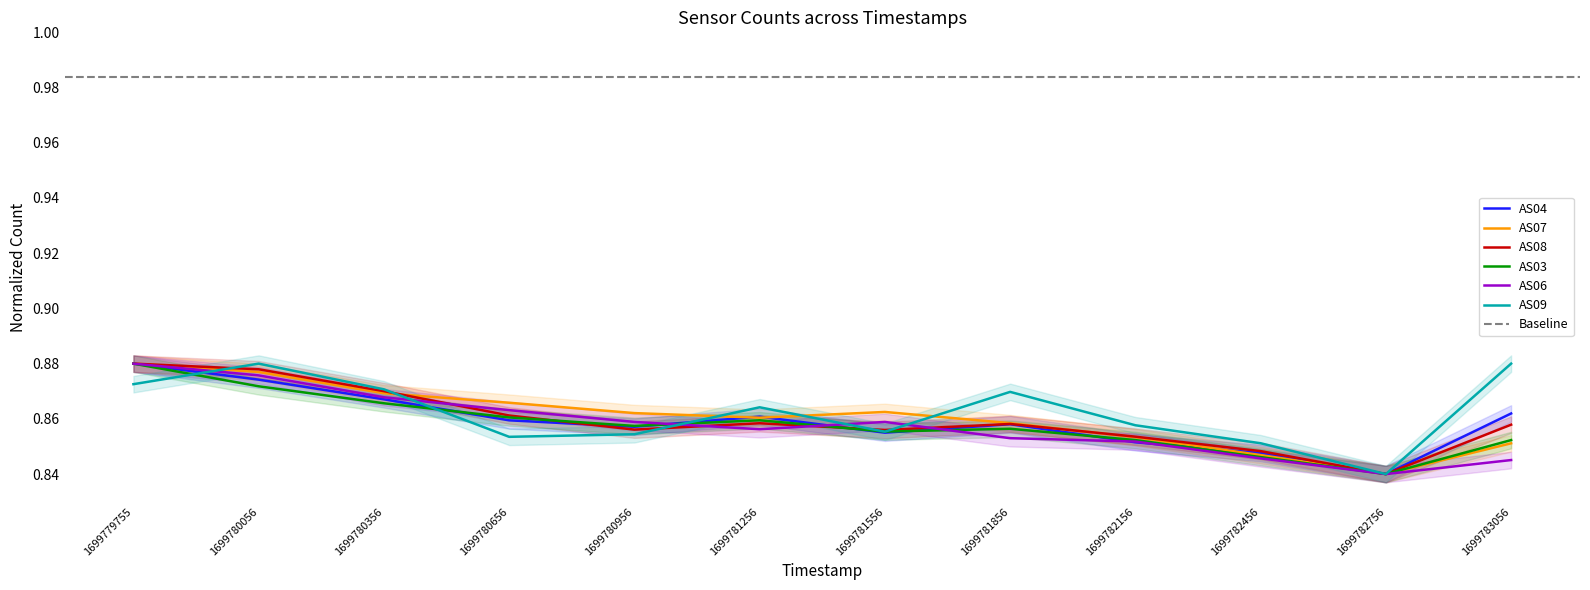

What is the total value across all series at 1699781256?

5.2